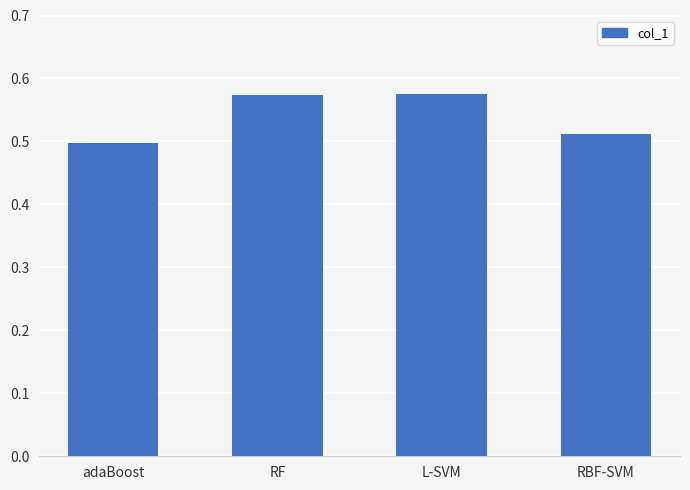

Are the bars grouped side by side (vs. stacked)?

No